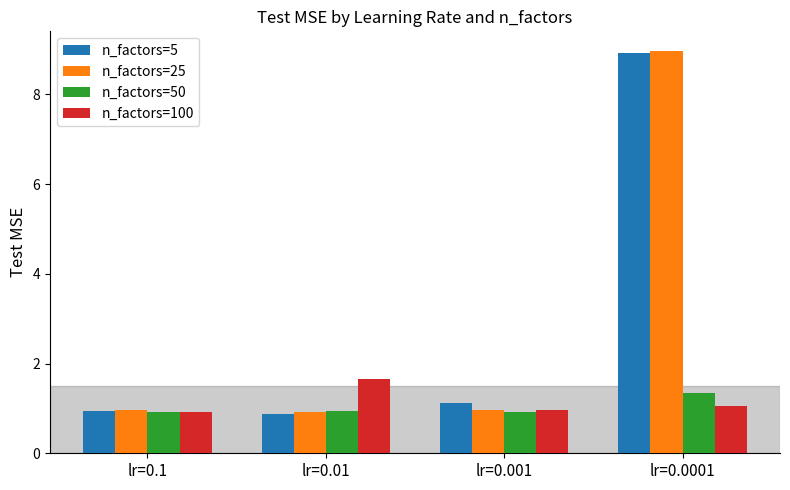

Between lr=0.001 and lr=0.0001, which series saw the biggest shift?

n_factors=25